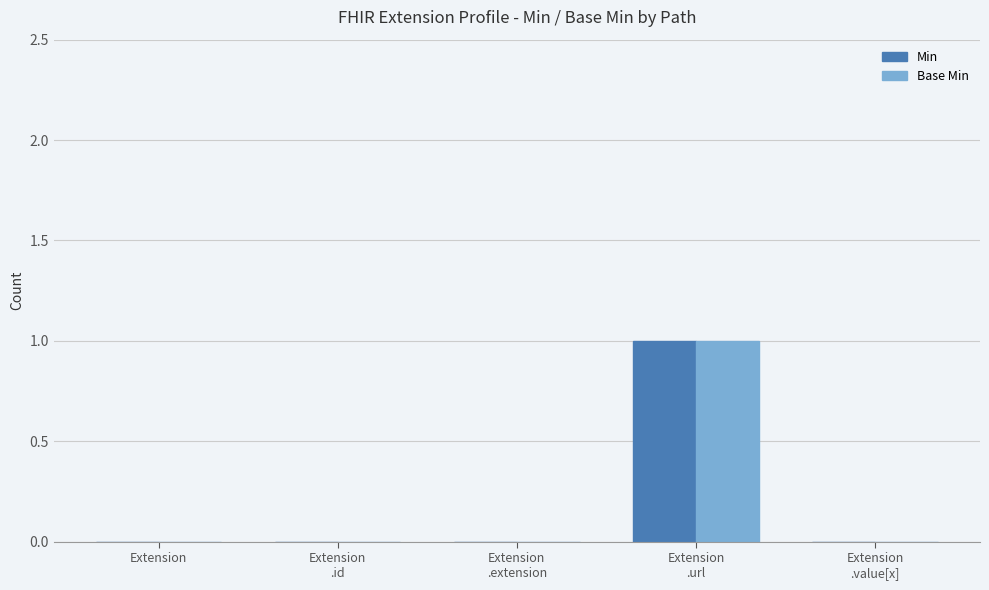

How many groups of bars are there?

5